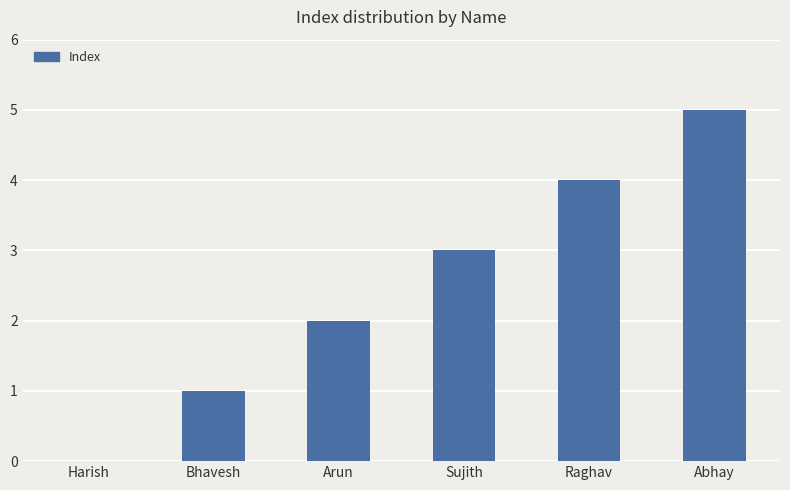

What is the change in value from Harish to Abhay?

+5